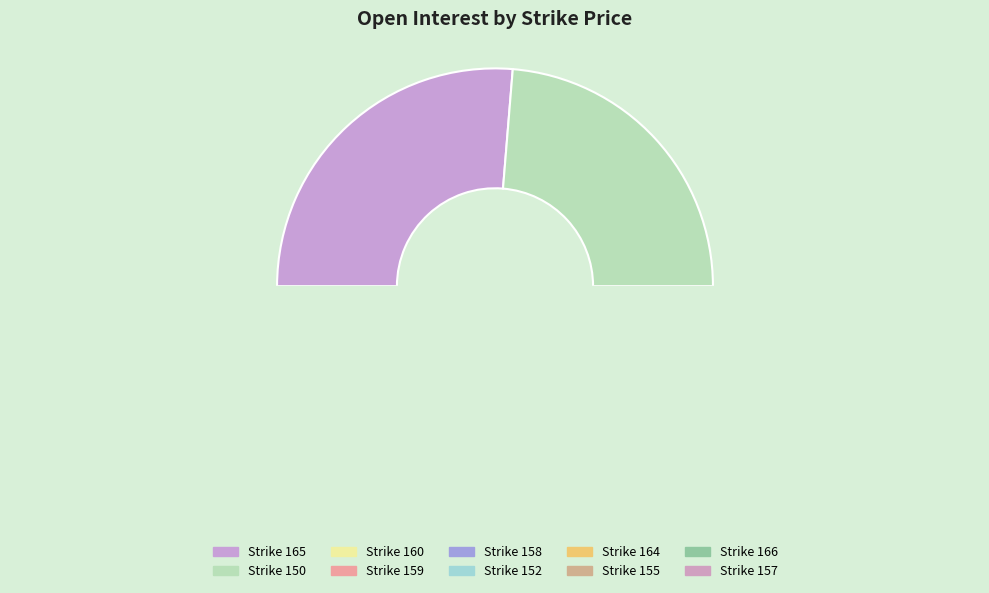

Which category has the smallest portion of the pie?

157